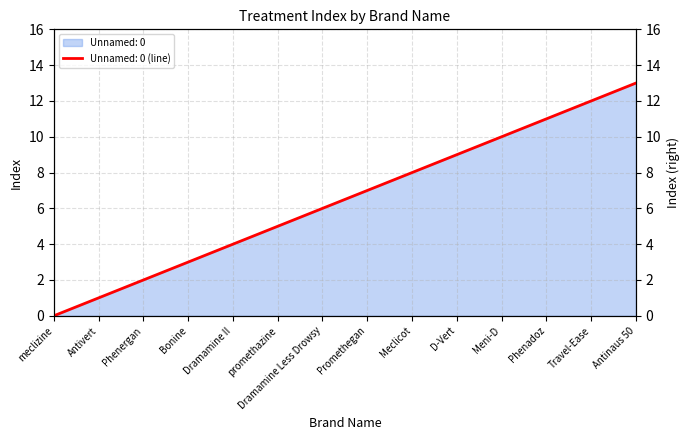

Reading right to left, what are all the values shown in this chart?

Antinaus 50=13	Travel-Ease=12	Phenadoz=11	Meni-D=10	D-Vert=9	Meclicot=8	Promethegan=7	Dramamine Less Drowsy=6	promethazine=5	Dramamine II=4	Bonine=3	Phenergan=2	Antivert=1	meclizine=0